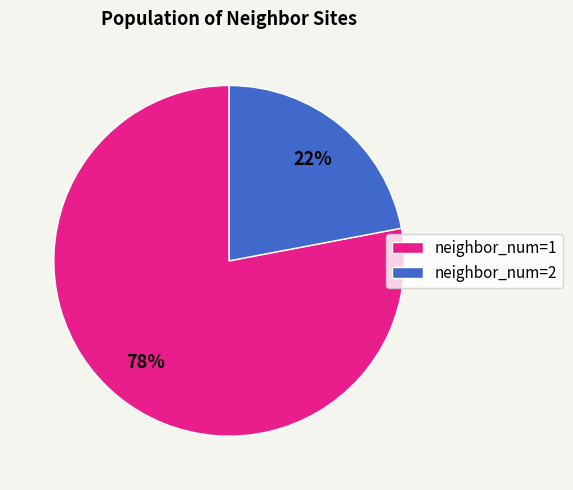

Does any single category account for the majority?

Yes